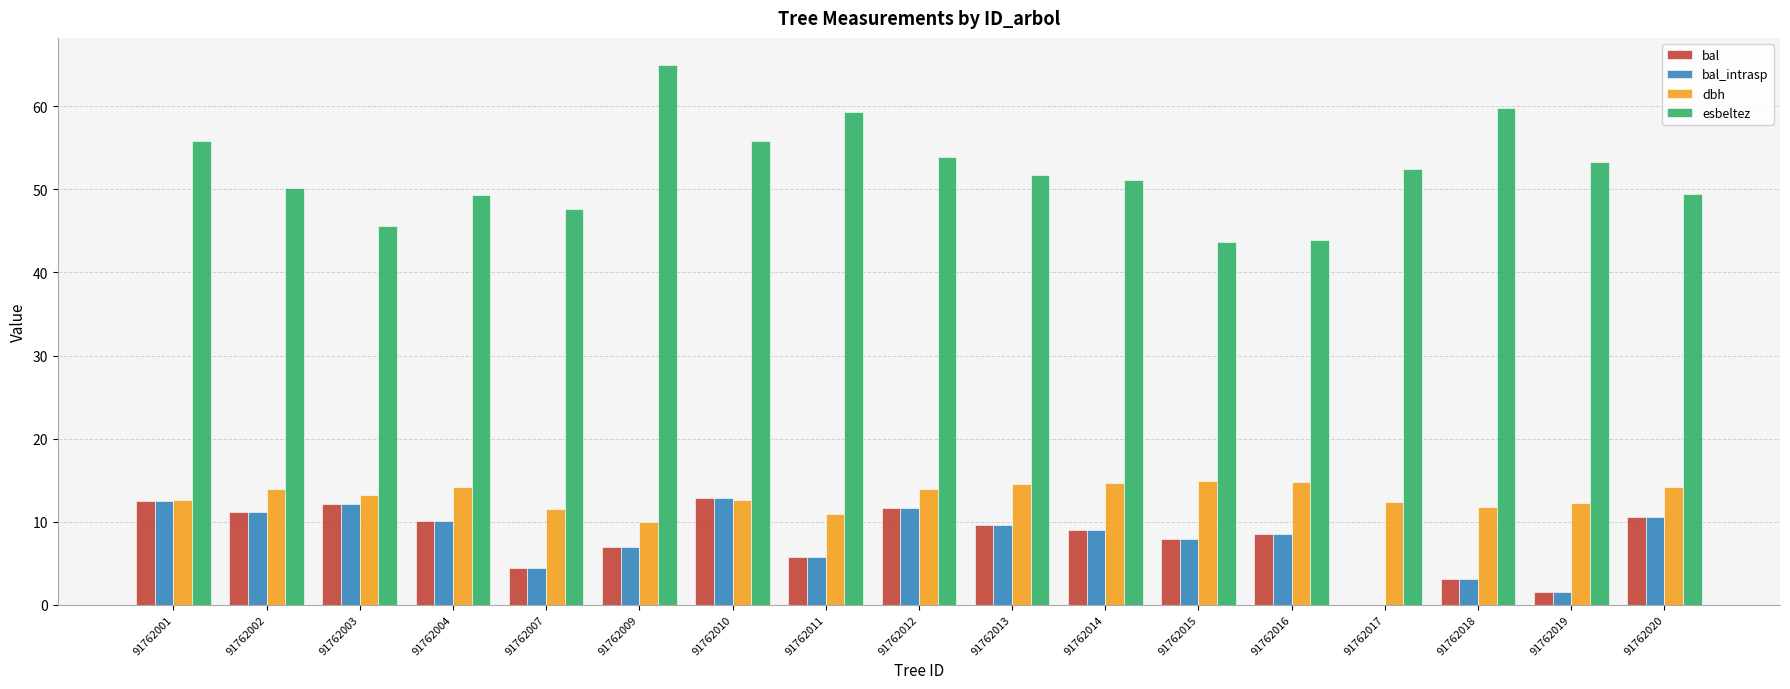

What is the sum of the esbeltez values at 91762010 and 91762007?

103.4